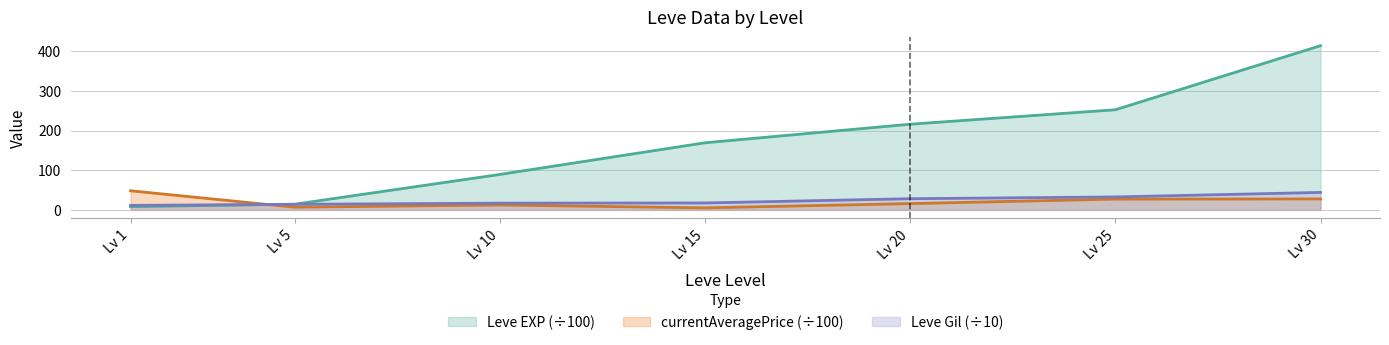

What is the highest value of the Leve Gil (÷10) series?

44.0